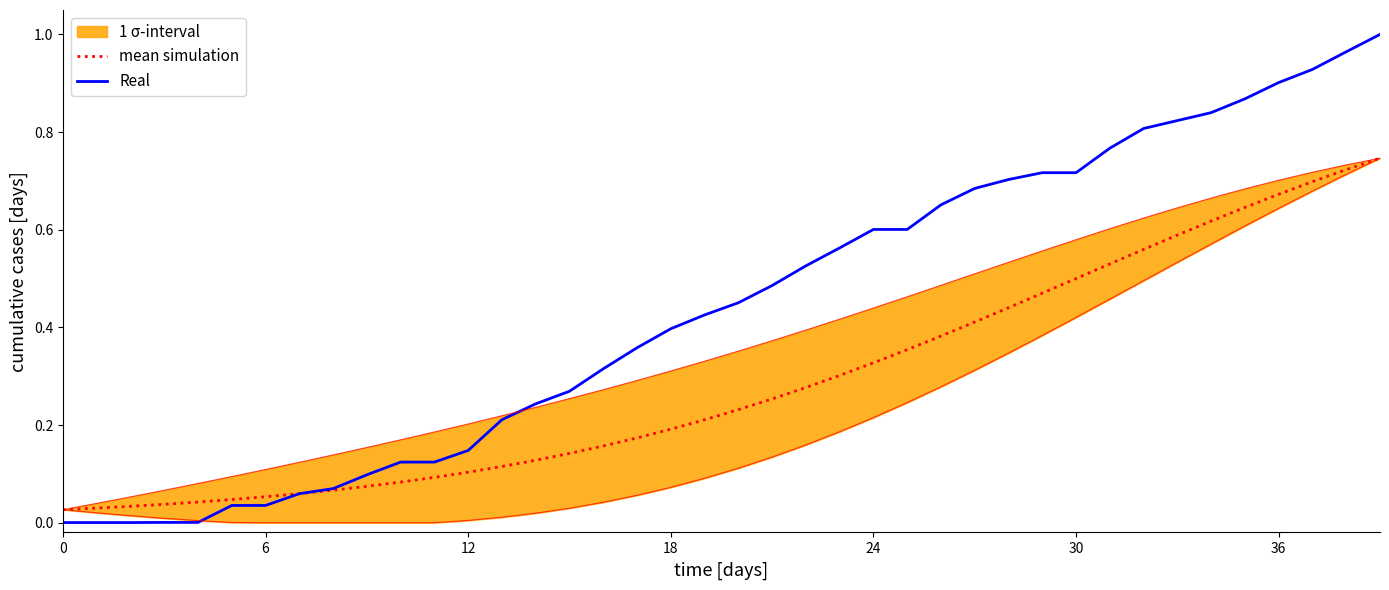

True or false: Real and mean simulation intersect in this chart.

True